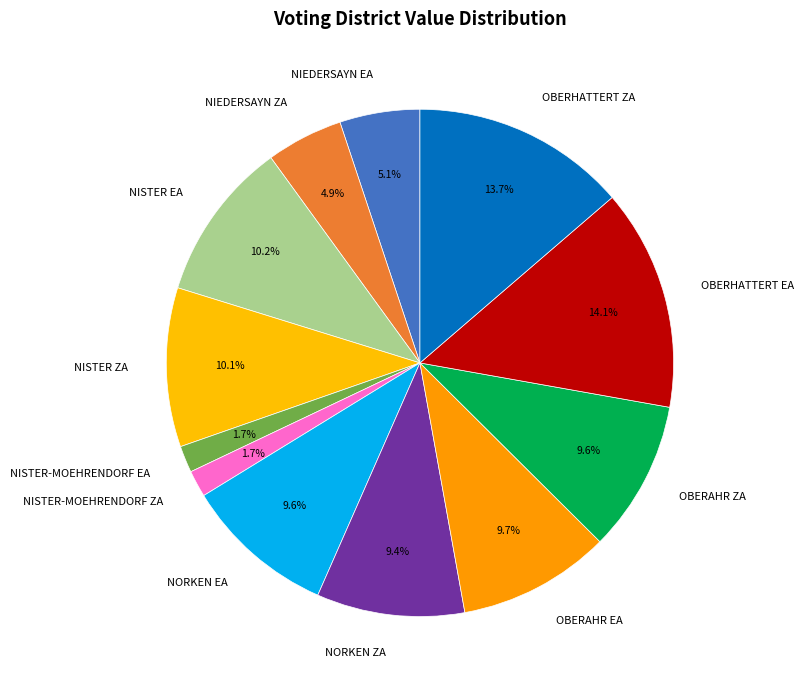

Combined, do OBERAHR ZA and NISTER ZA account for over 50%?

No